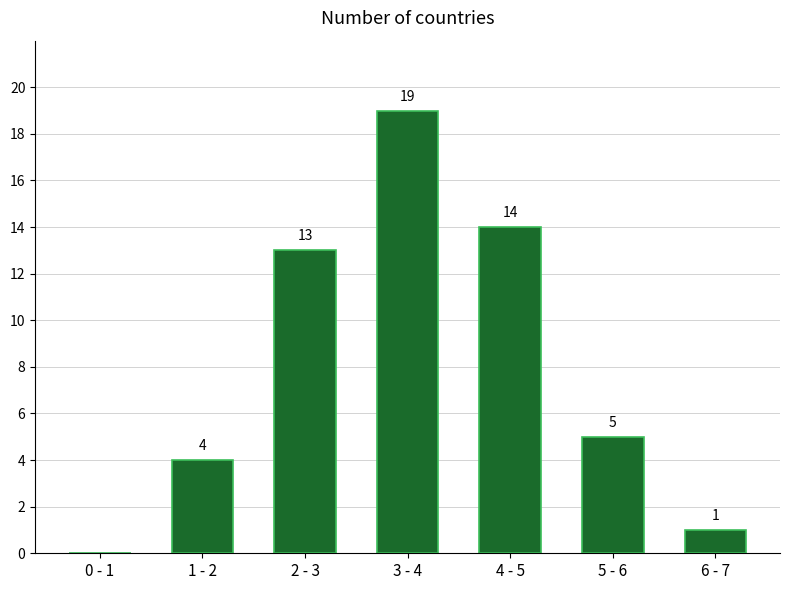

Reading left to right, extract all data points from this chart.

0 - 1=0	1 - 2=4	2 - 3=13	3 - 4=19	4 - 5=14	5 - 6=5	6 - 7=1